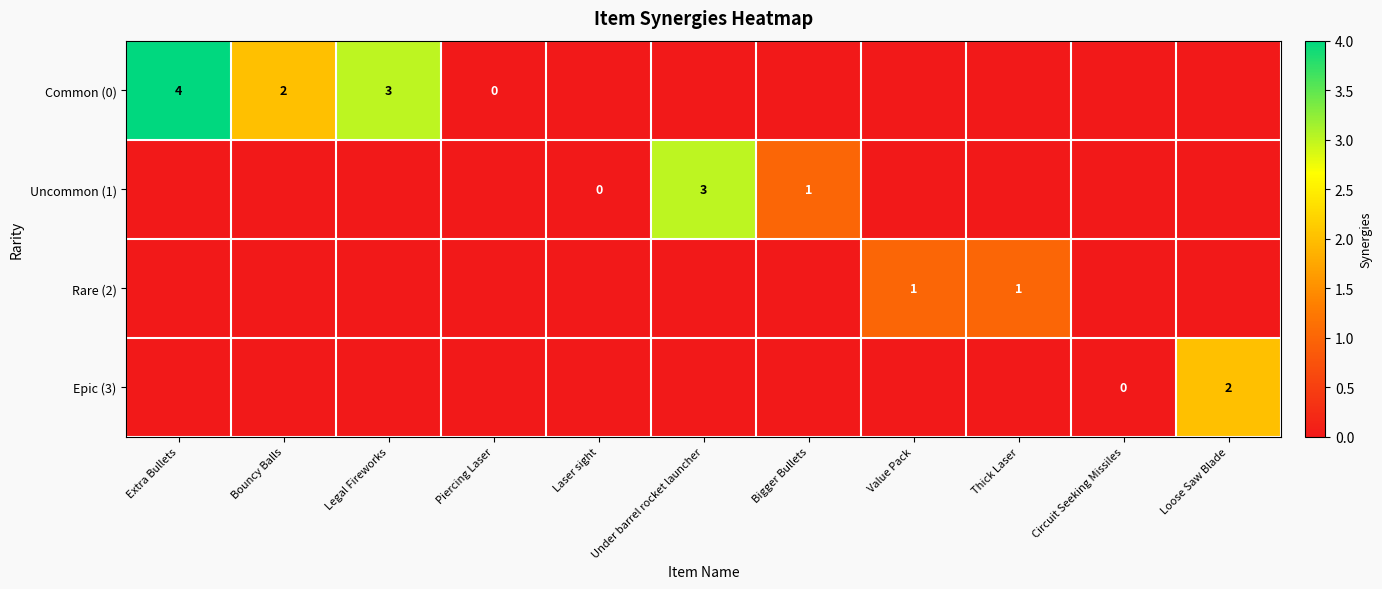

The Common (0) series shows 2 at Bouncy Balls. True or false?

True